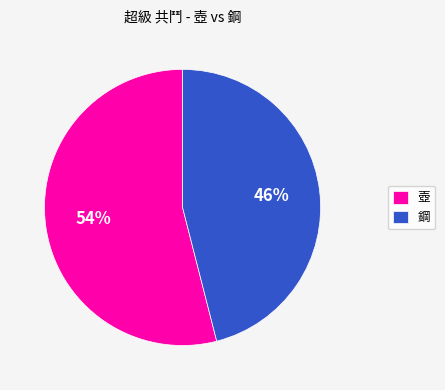

Is there a majority slice in this chart?

Yes